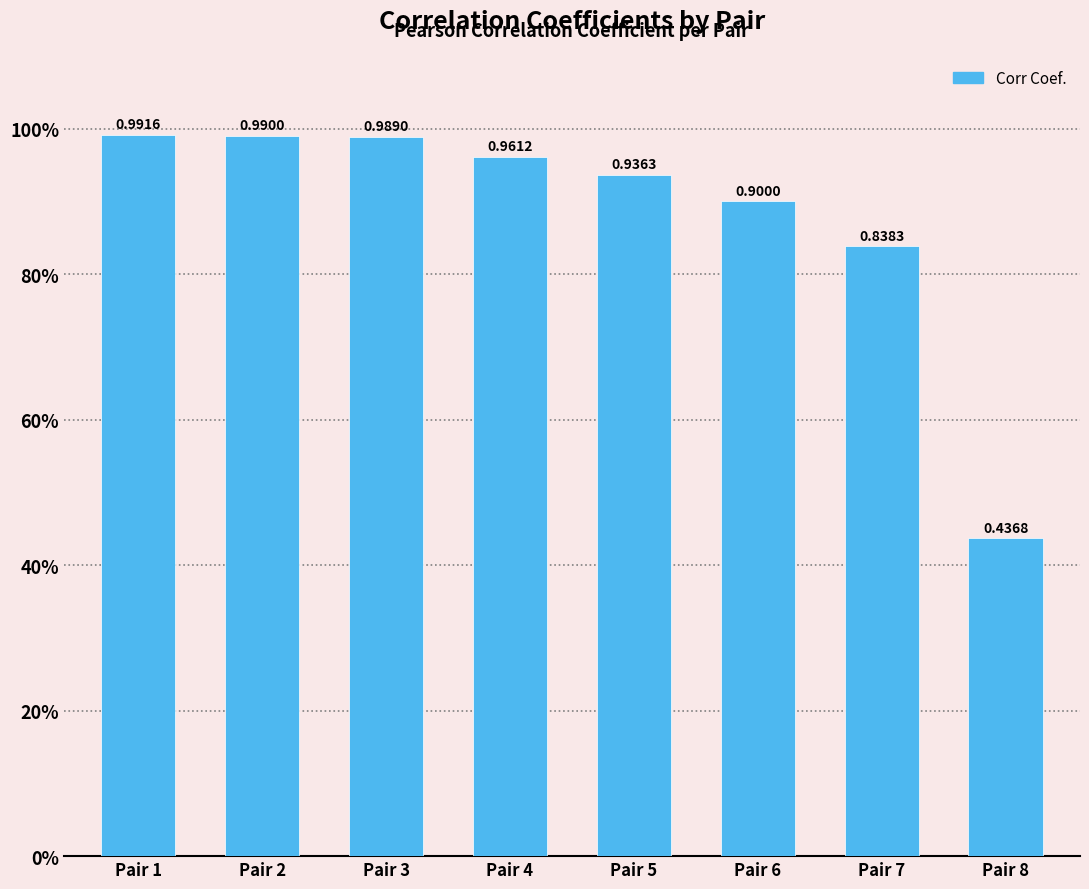

What is the change in value from Pair 6 to Pair 7?

-0.1